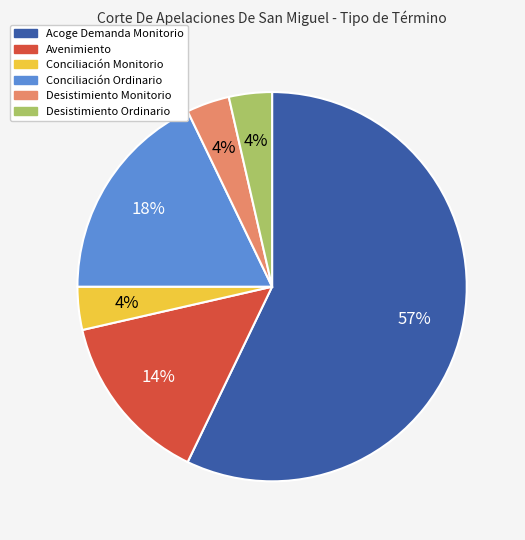

True or false: Avenimiento accounts for 14% of the total.

True